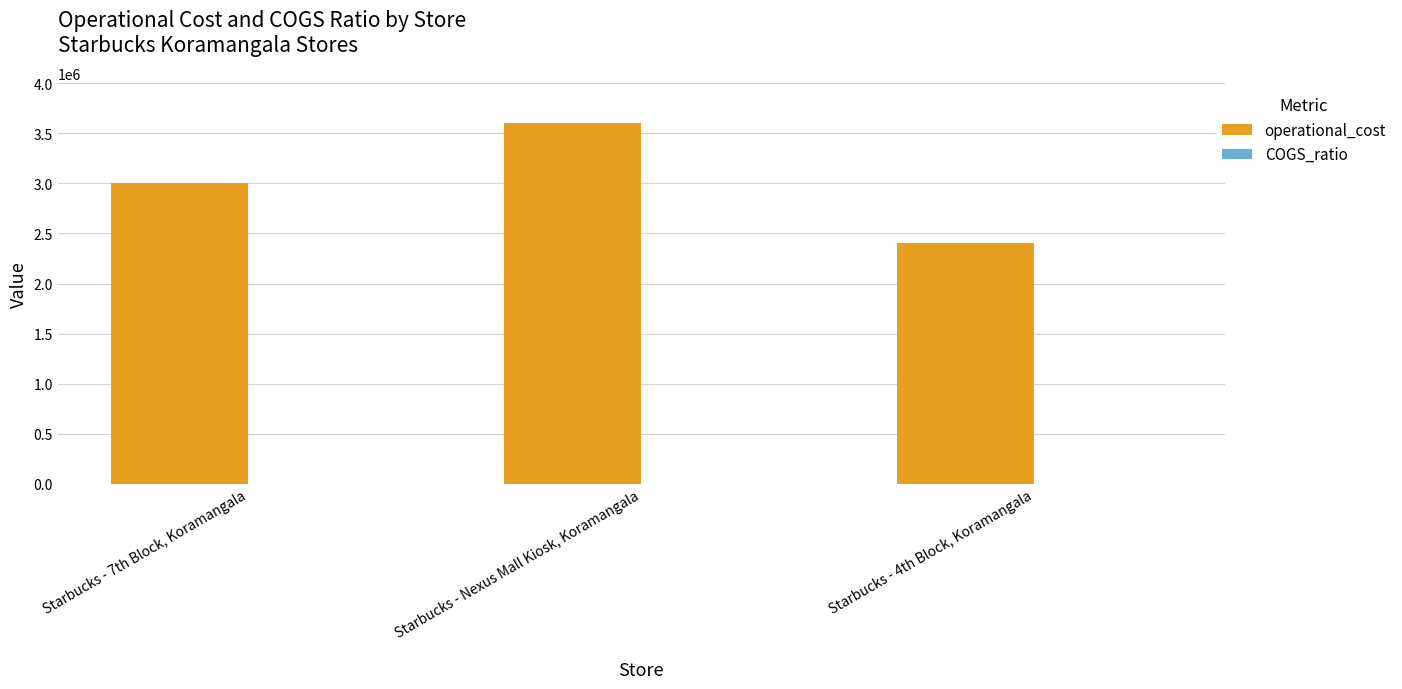

How many series are shown in this chart?

2